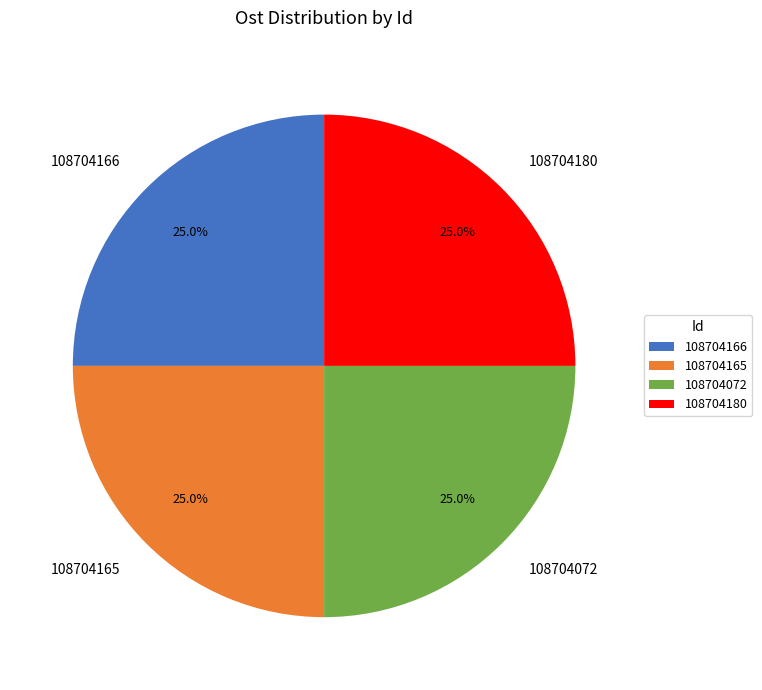

The 108704166 slice represents 25% of the pie. True or false?

True